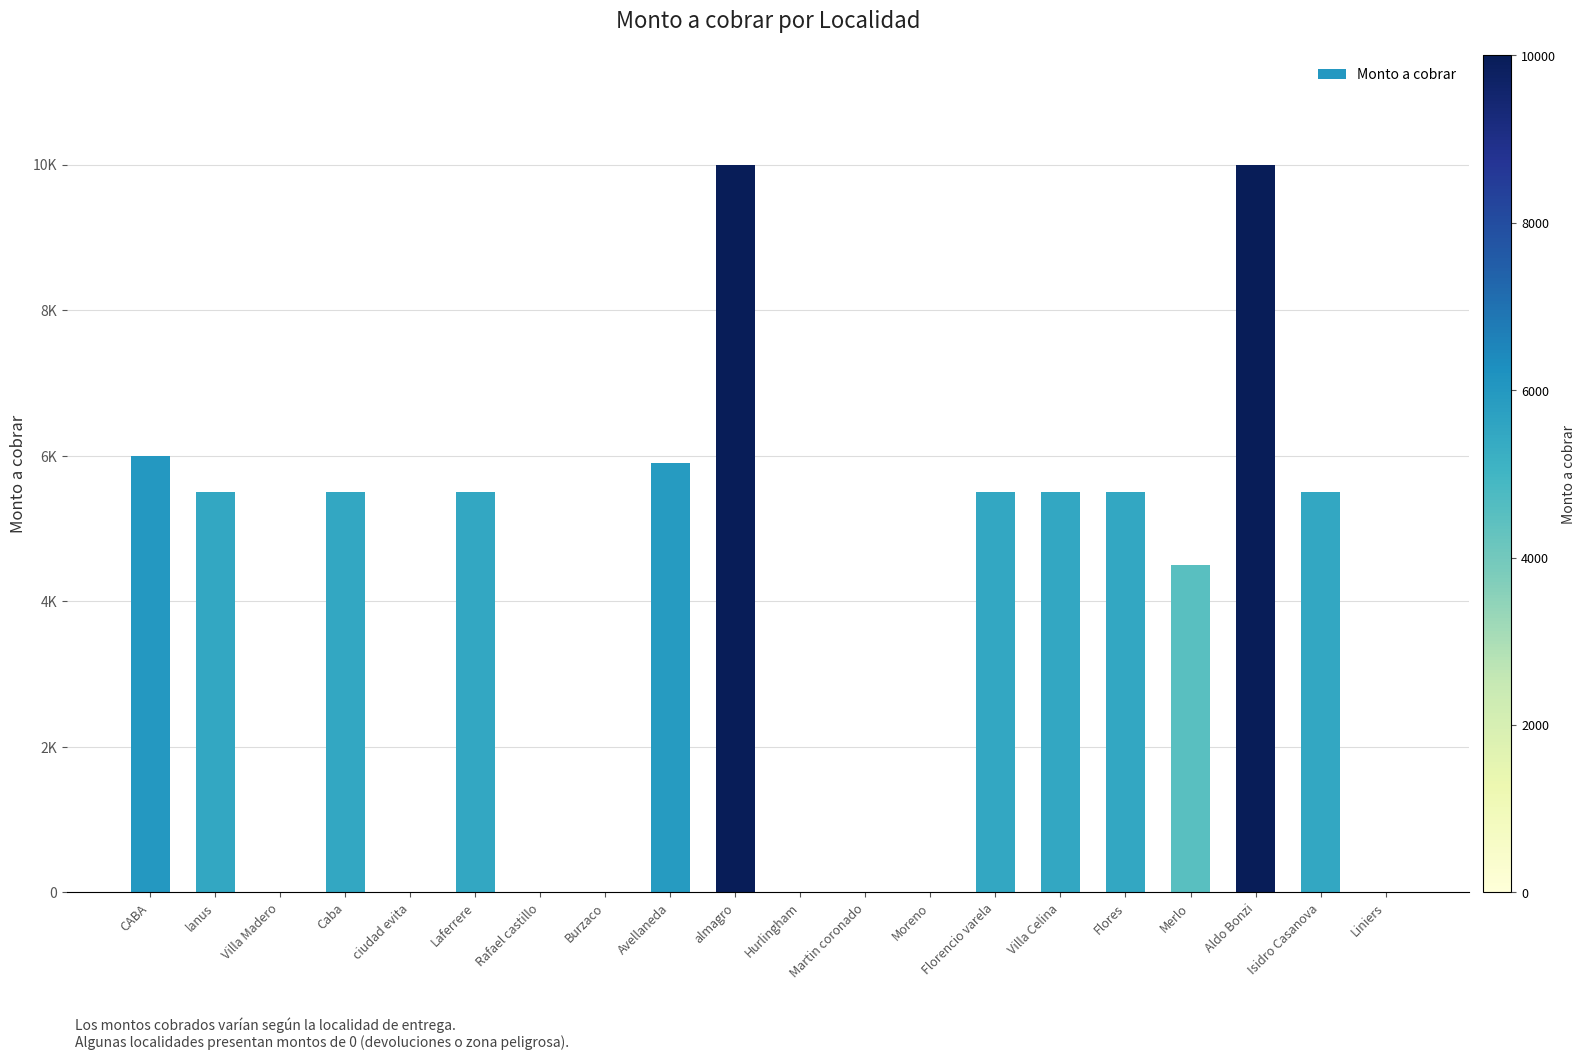

Are the bars horizontal?

No